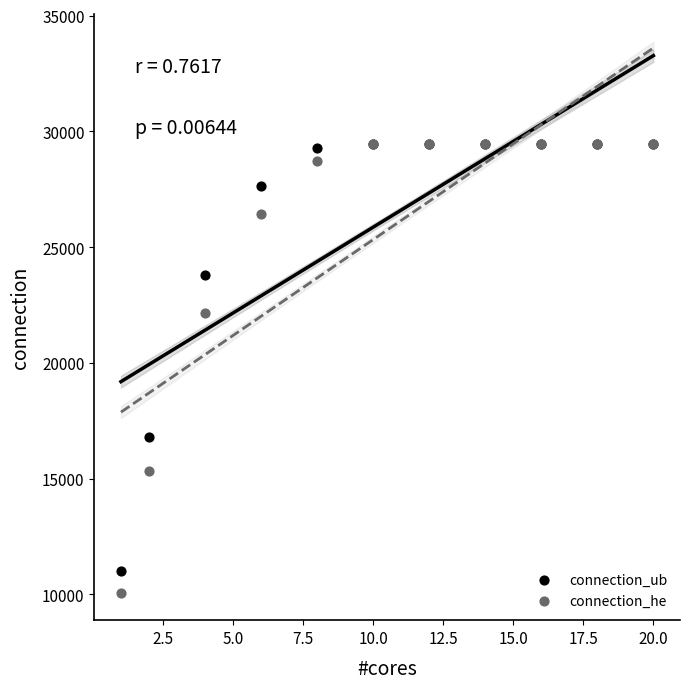

What are all the series names shown in the legend?

connection_ub, connection_he